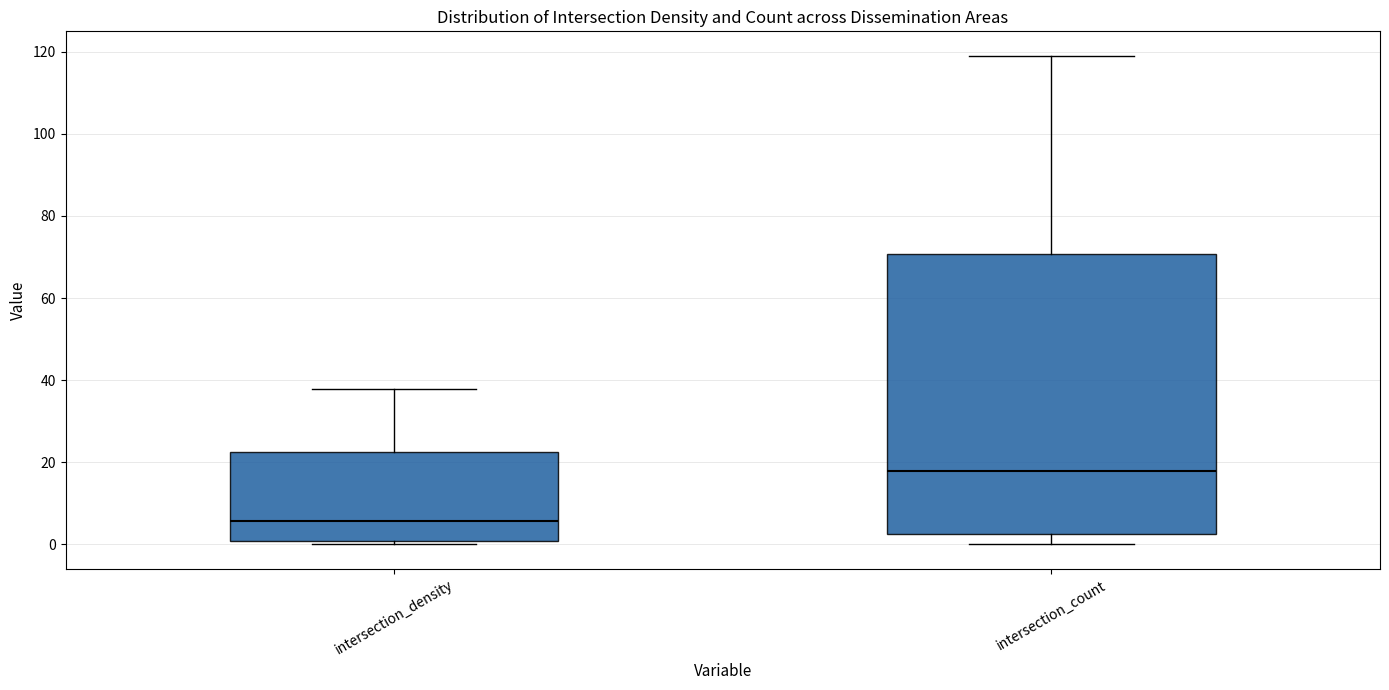

Which box's median line is the highest?

intersection_count